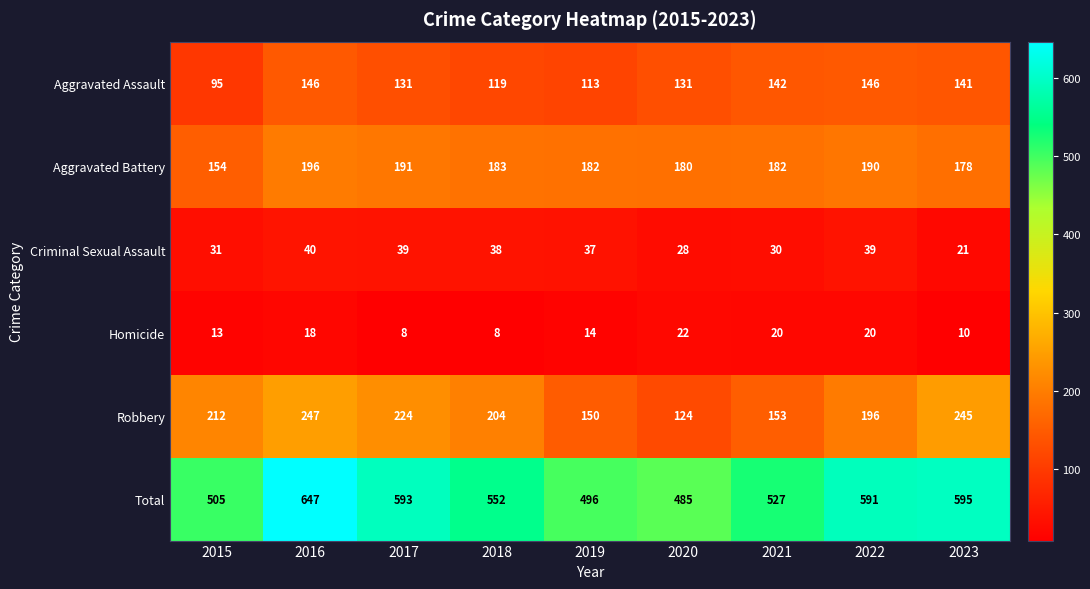

At how many categories does at least one series exceed 345?

9